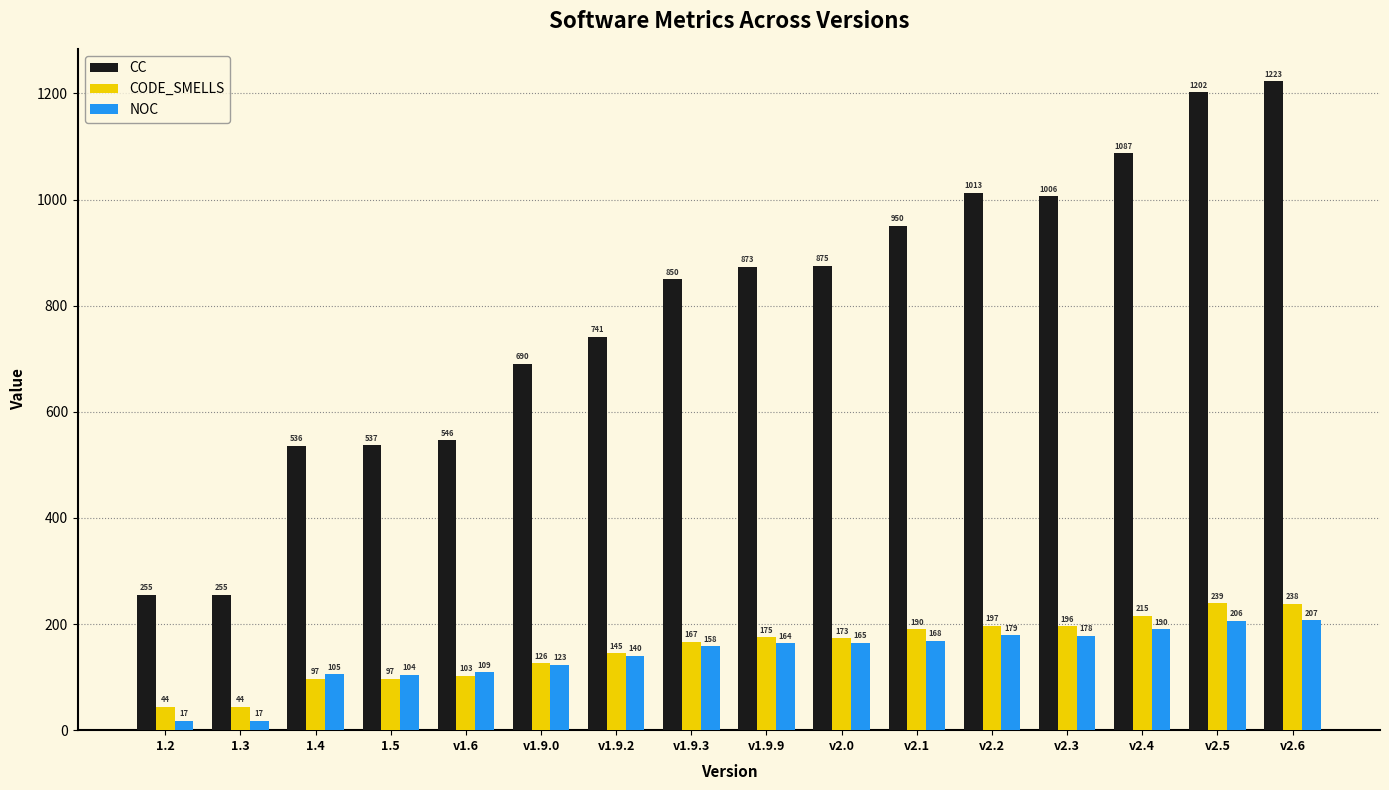

How many bars are there in each group?

3